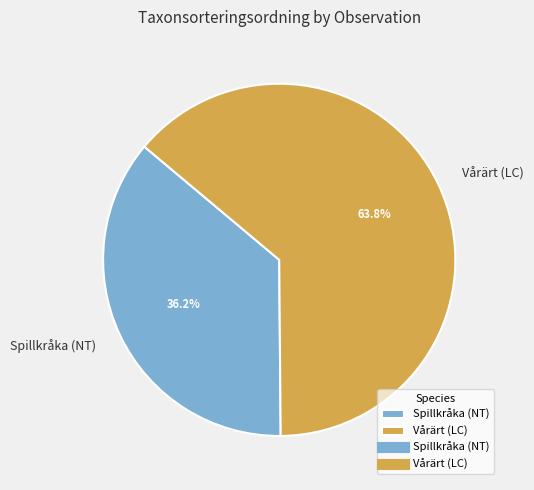

What is the ratio of the value at Spillkråka (NT) to the value at Vårärt (LC)?

0.6